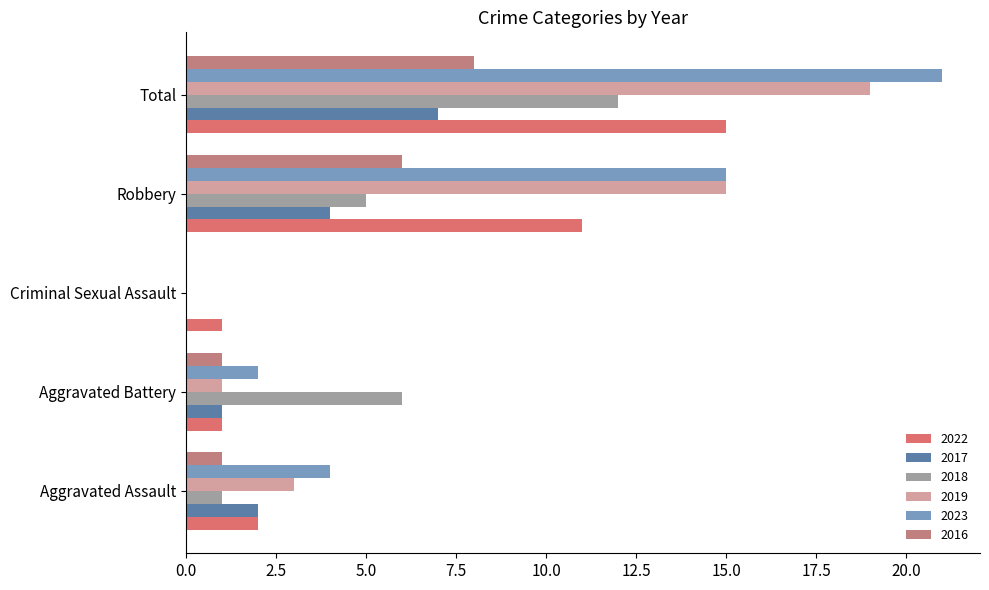

What is the spread (max minus min) of values at Aggravated Battery?

5